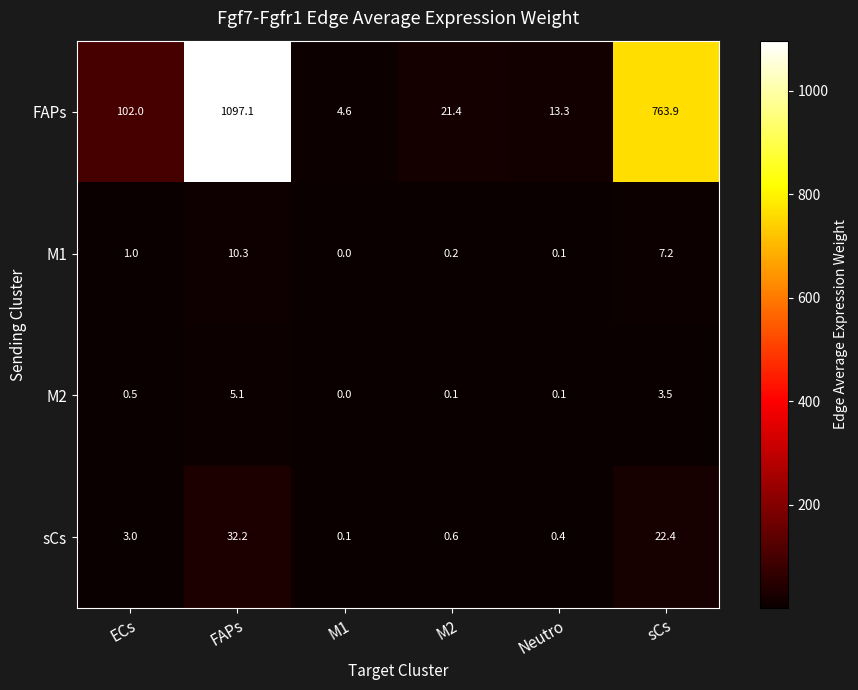

What is the difference between the highest and lowest values at FAPs?

1092.0